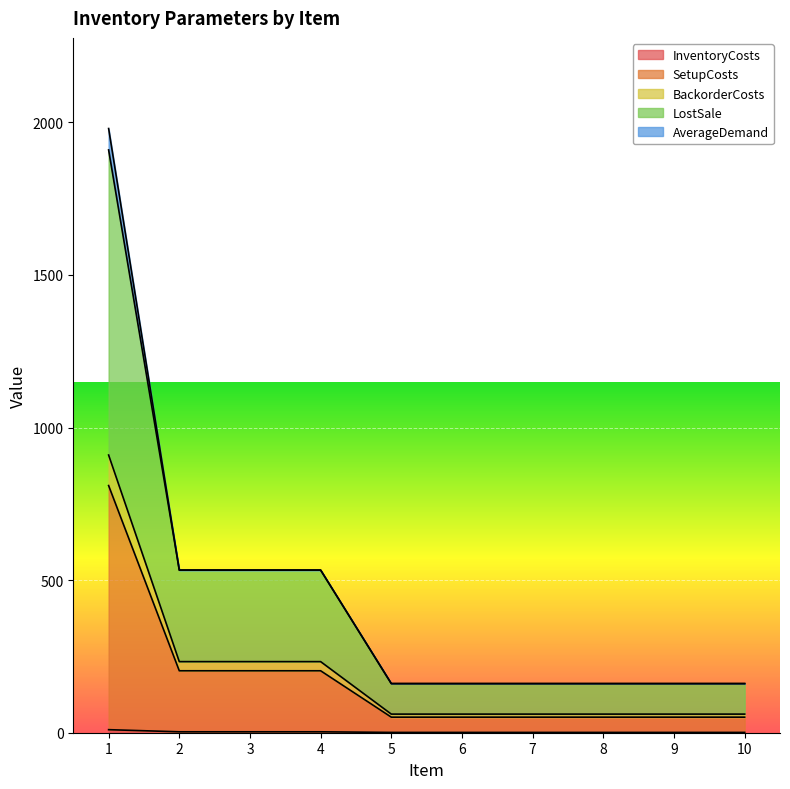

At which category does the chart reach its peak across all series?

1